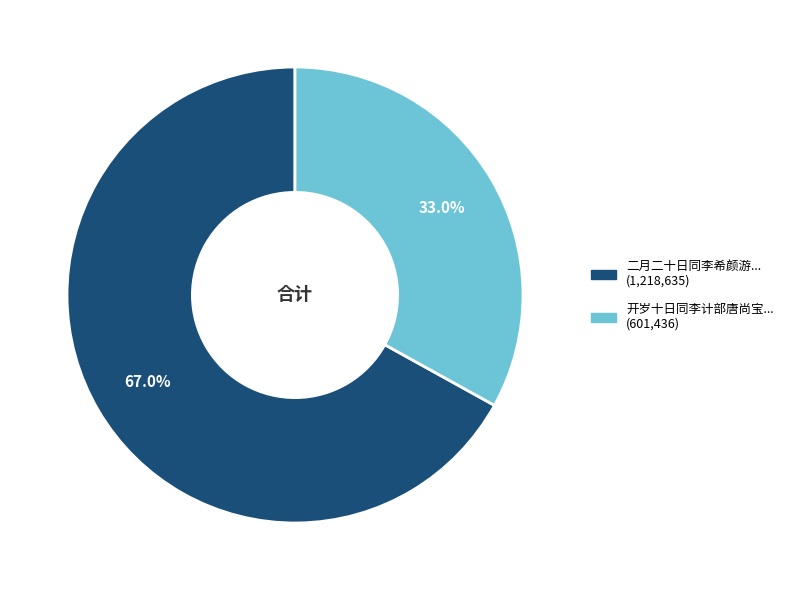

Is there a majority slice in this chart?

Yes